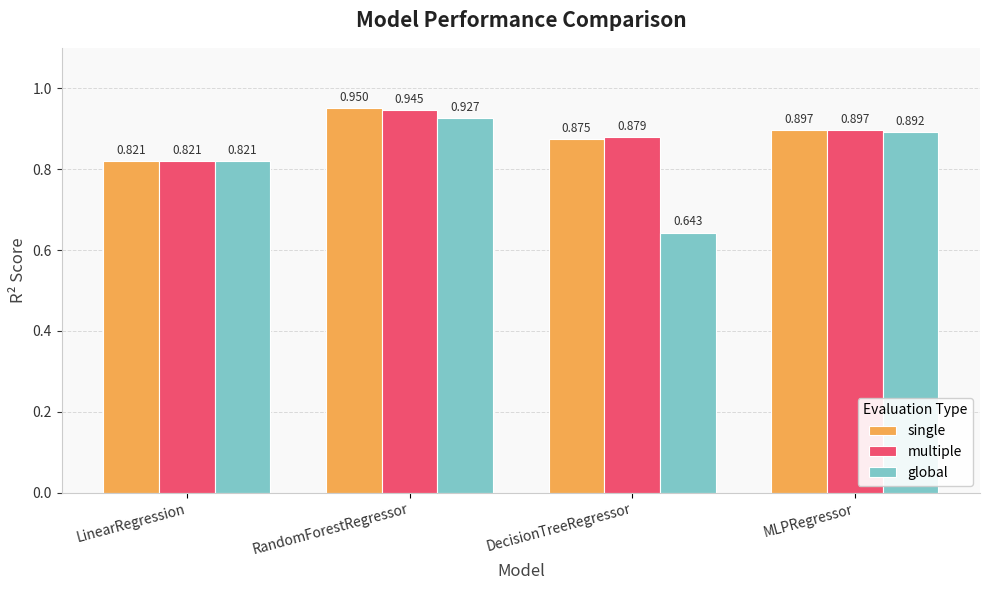

What is the sum of the single values at DecisionTreeRegressor and MLPRegressor?

1.8